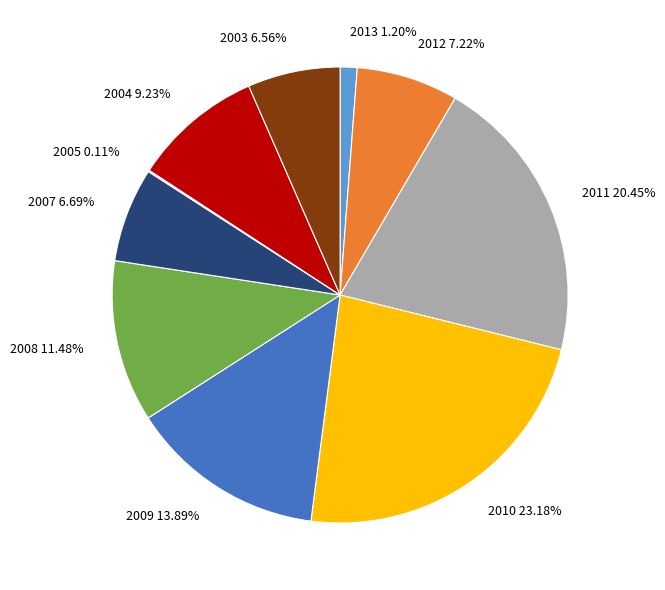

What percentage is the 2010 slice, to the nearest percent?

23%